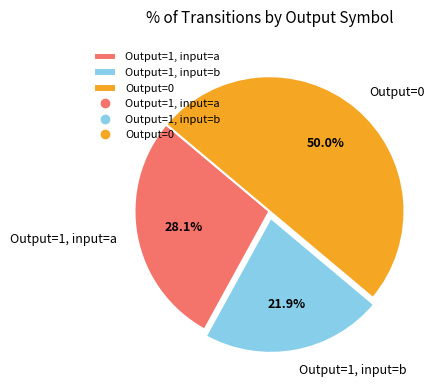

Rank the categories by value from lowest to highest.

Output=1, input=b, Output=1, input=a, Output=0